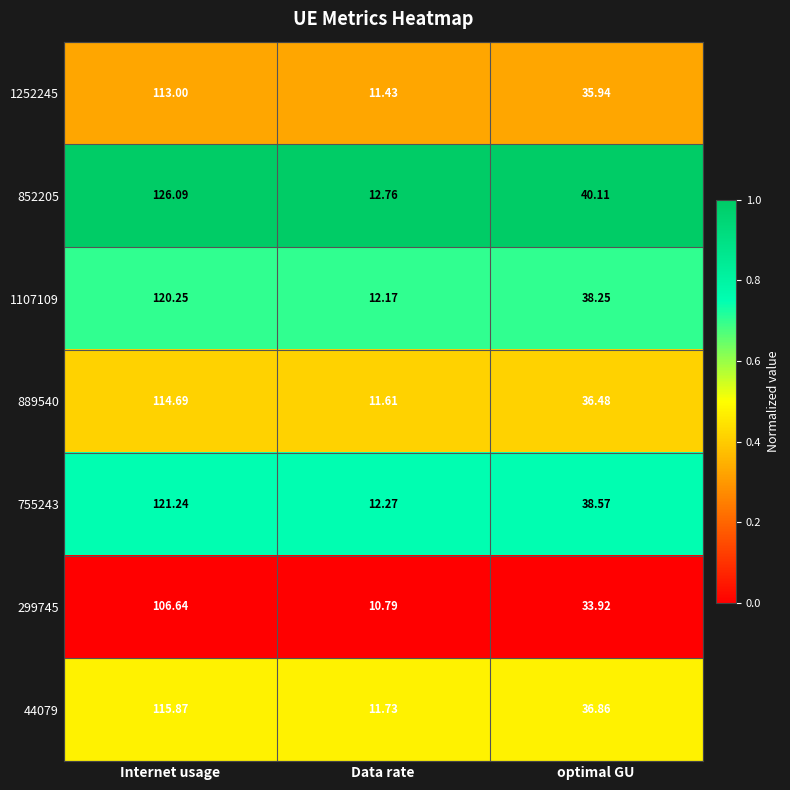

At which label does 1107109 reach its peak?

Internet usage